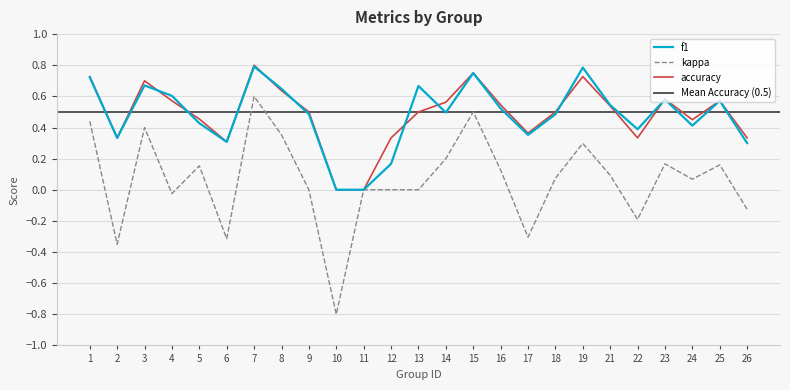

At which label does accuracy reach its peak?

7